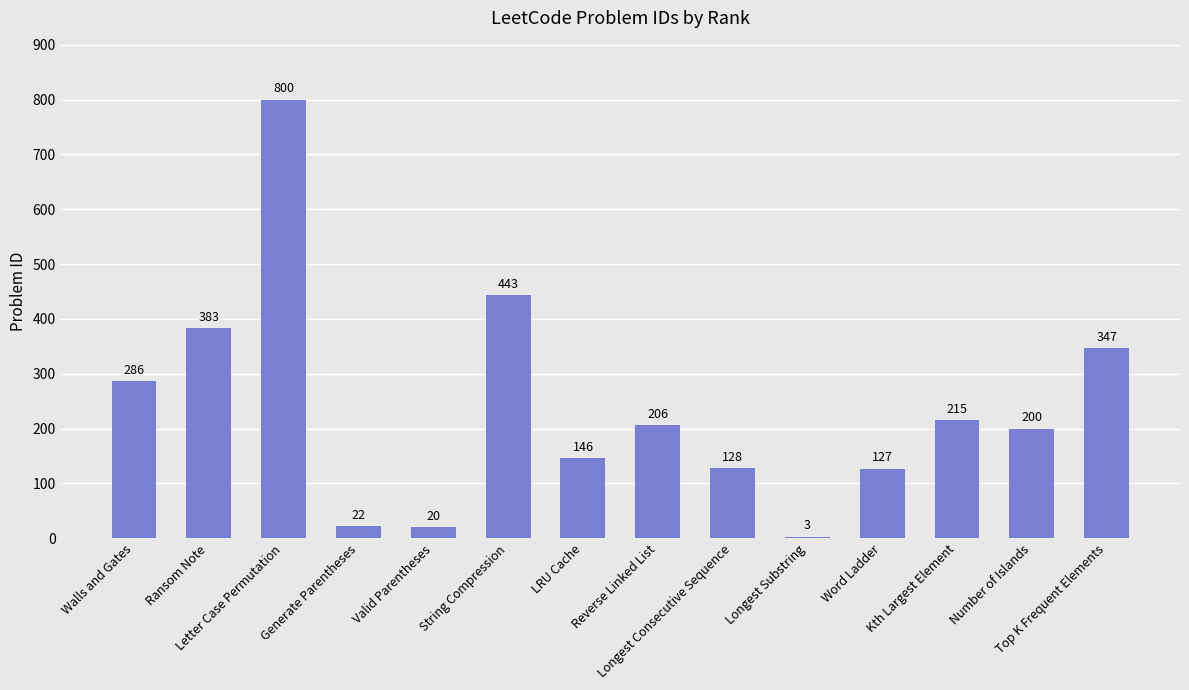

Which label corresponds to the largest value in the chart?

Letter Case Permutation